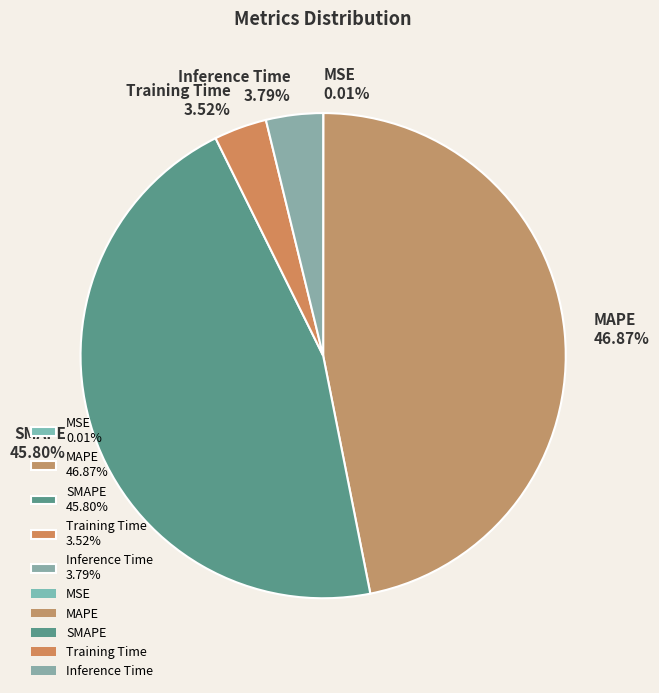

Combined, do MAPE and Inference Time account for over 50%?

Yes